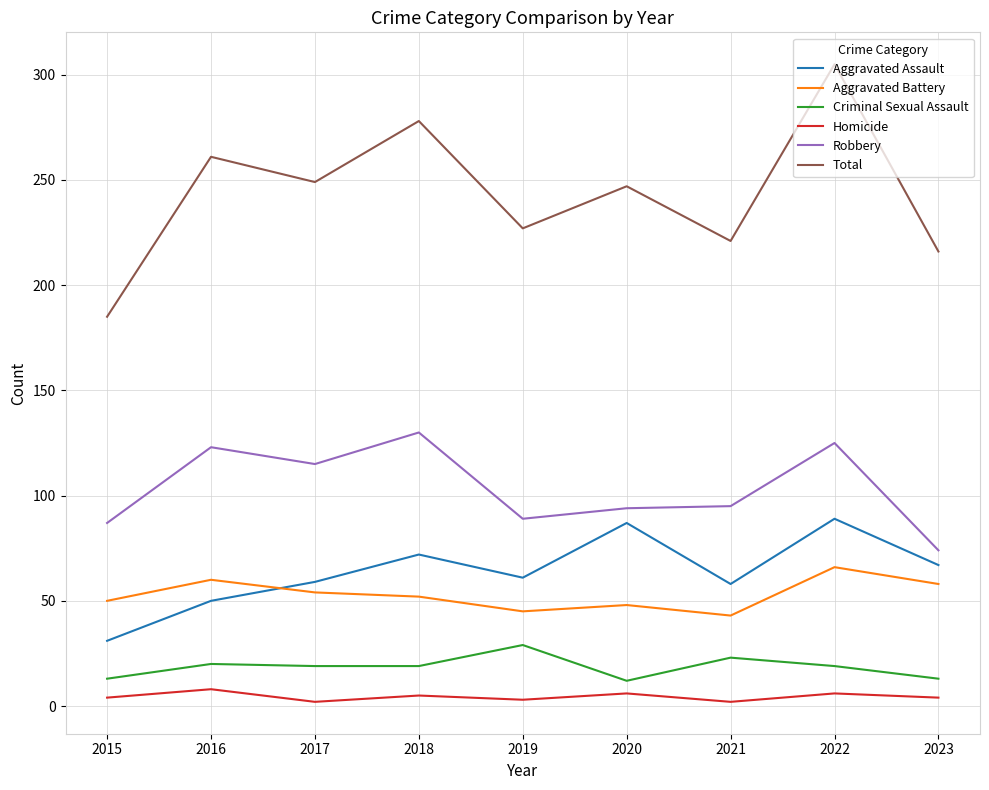

Which series changed the most between 2015 and 2017?

Total